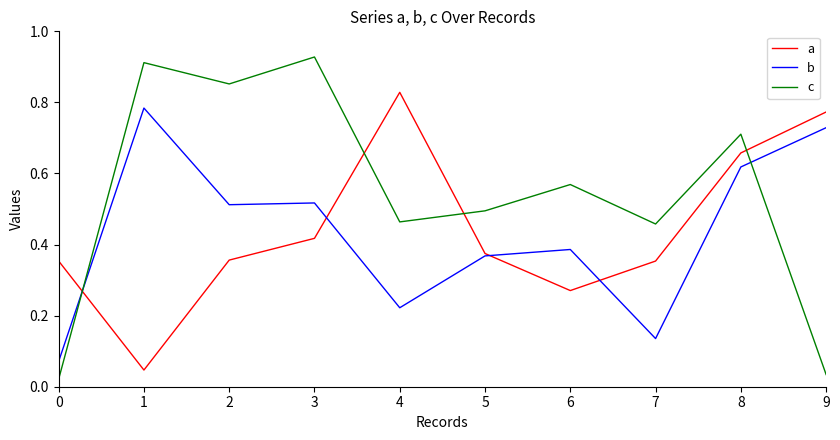

At 2, list the series in order from largest to smallest.

c, b, a